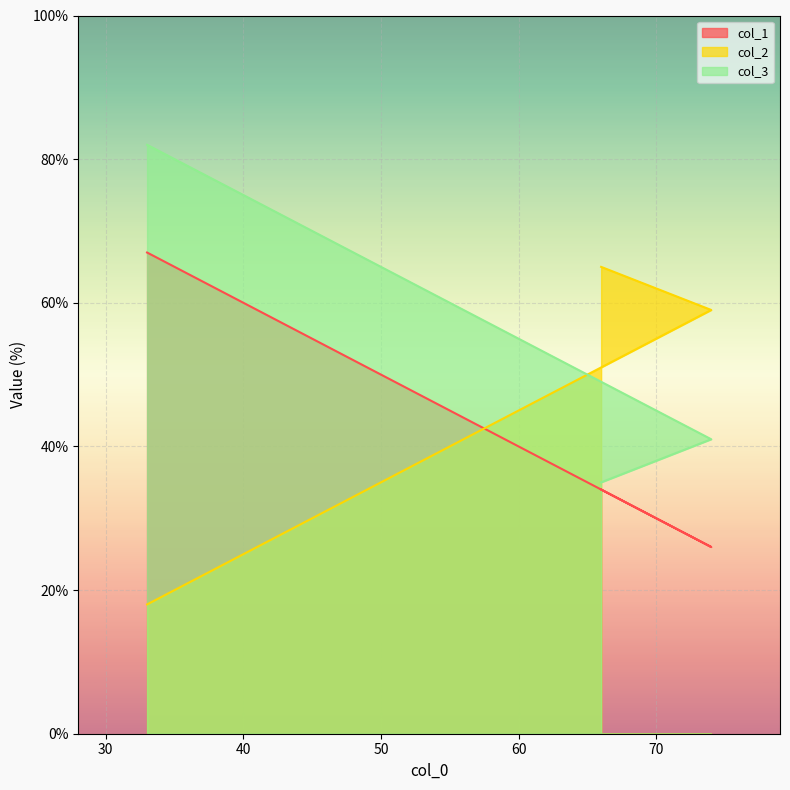

List the labels in order of col_3 value, smallest first.

66, 74, 33